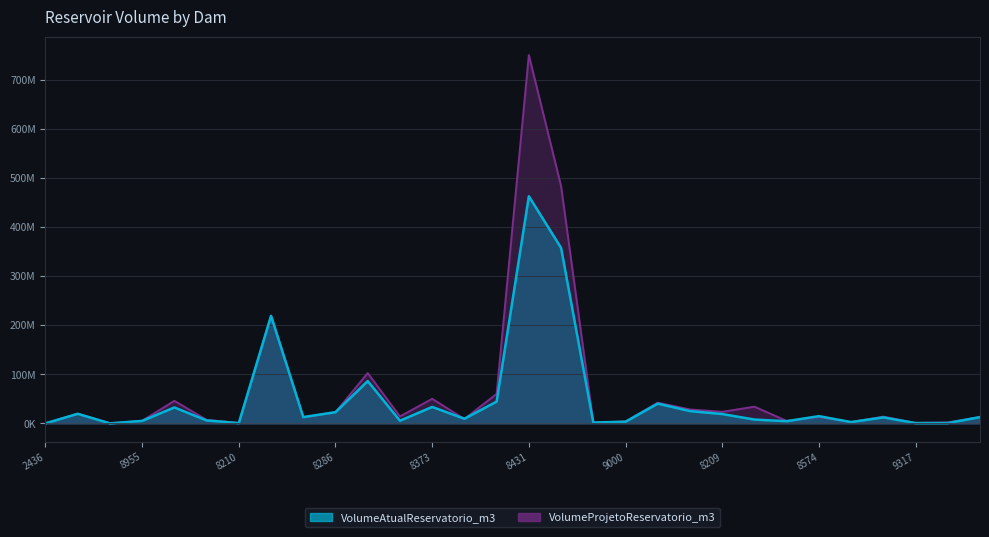

How many categories are shown in the chart?

30